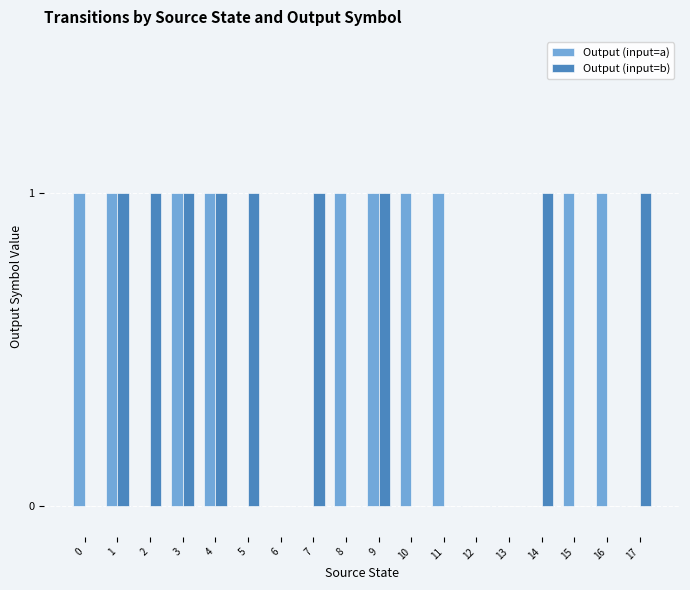

What is the sum of all Output (input=a) values?

10